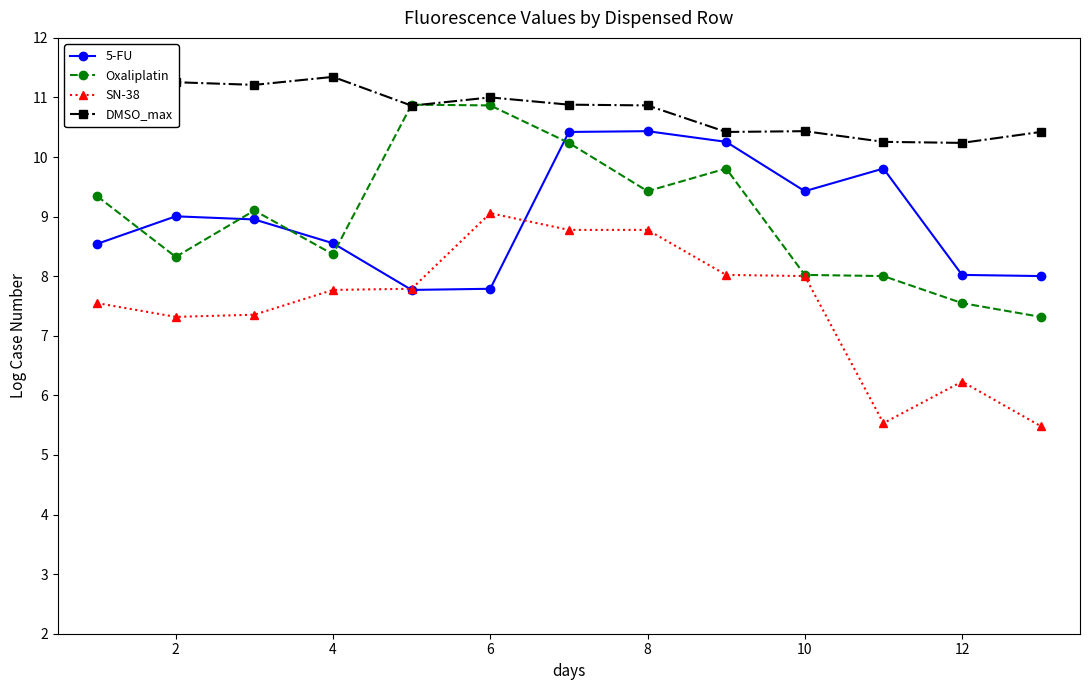

True or false: SN-38 has a value of 10.3 at 12.

False